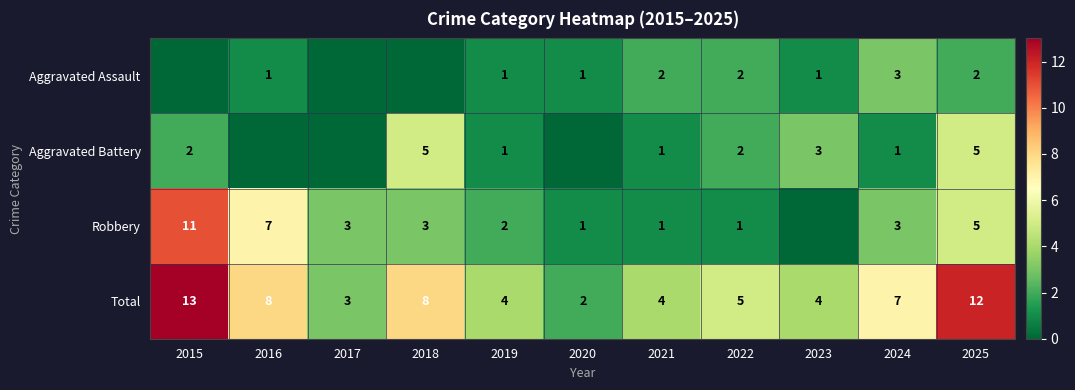

What is the difference between the highest and lowest values at 2021?

3